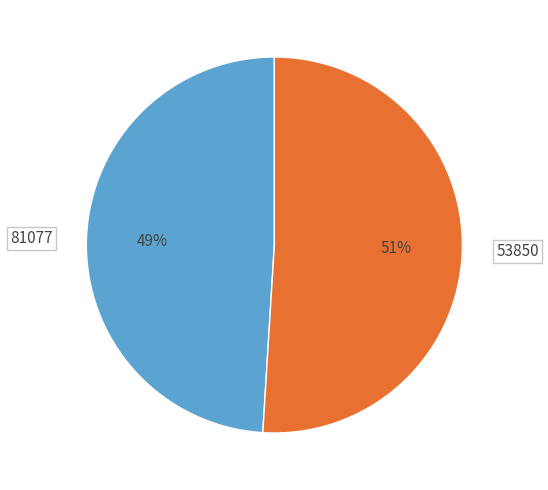

Is there any slice that represents more than half of the pie?

Yes